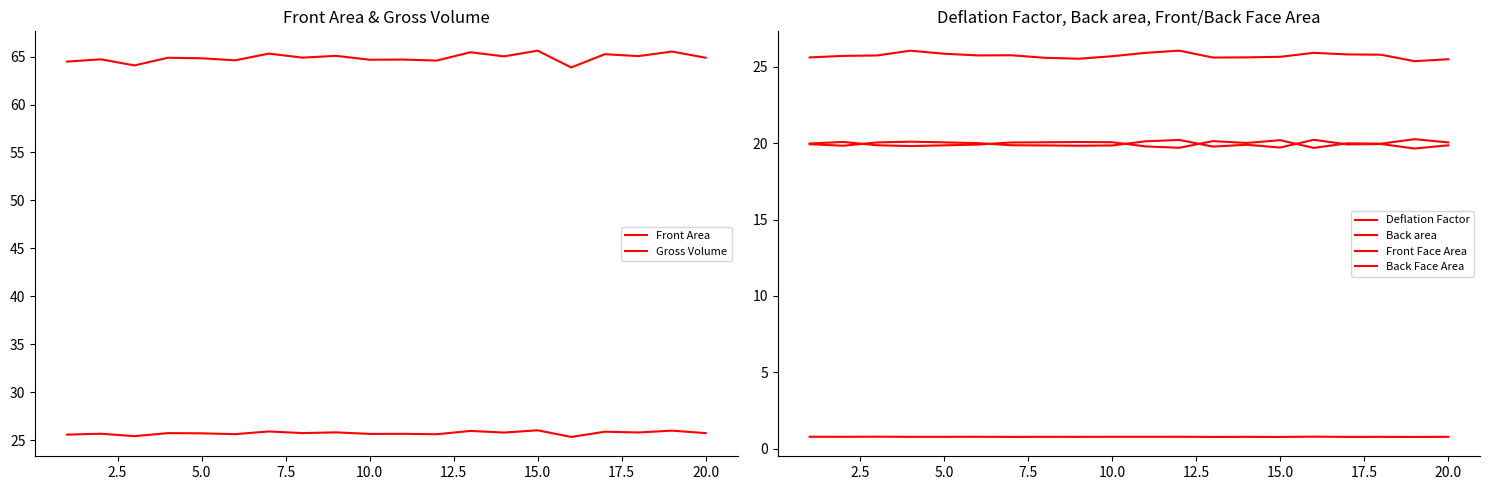

True or false: Front Area and Deflation Factor cross at least once.

False